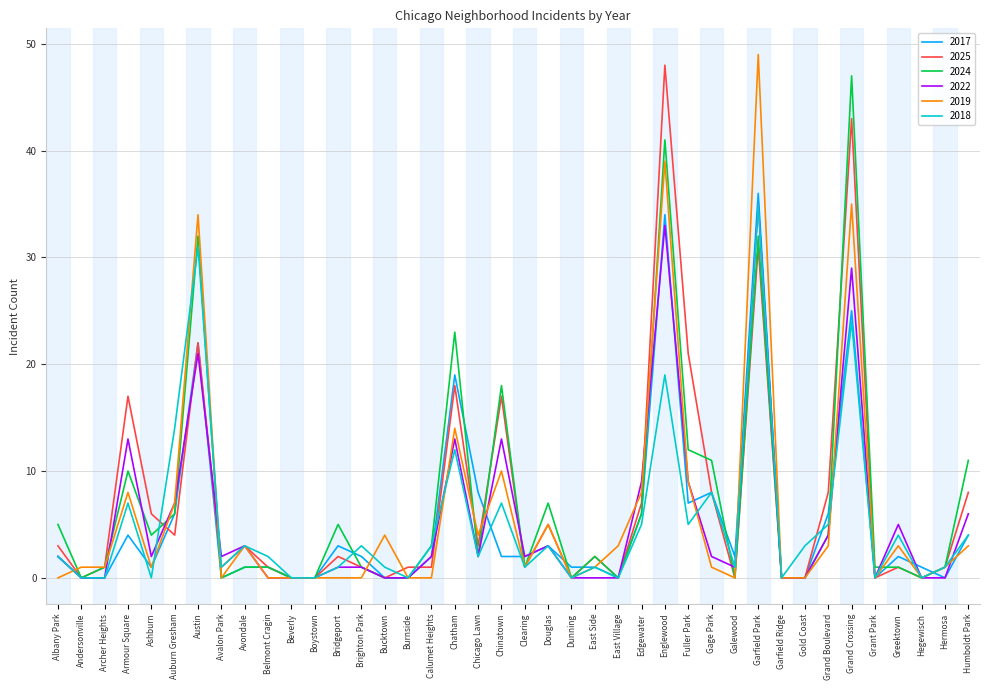

What is the total value across all series at Humboldt Park?

36